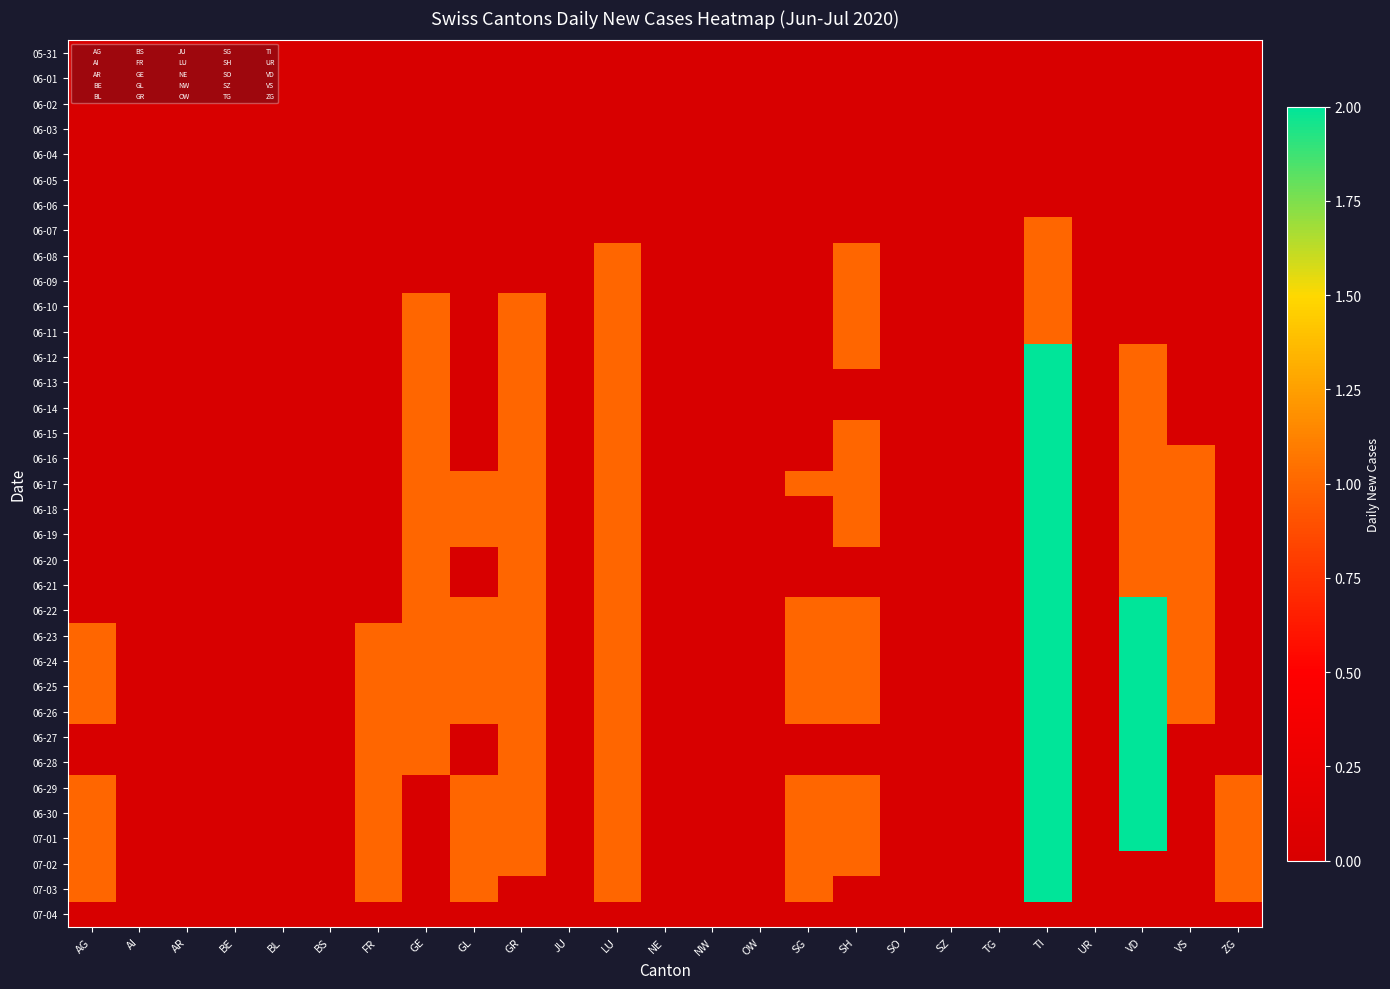

What is the maximum value shown in the chart?

2